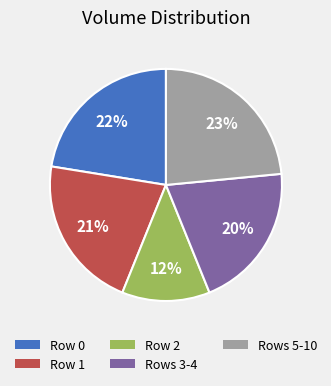

Count the number of slices in the pie.

5